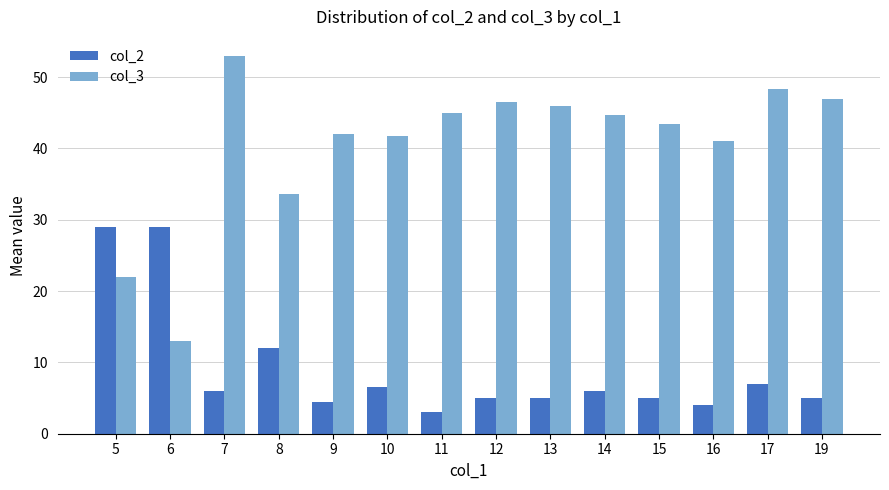

Where does the col_2 series first go above 6?

5